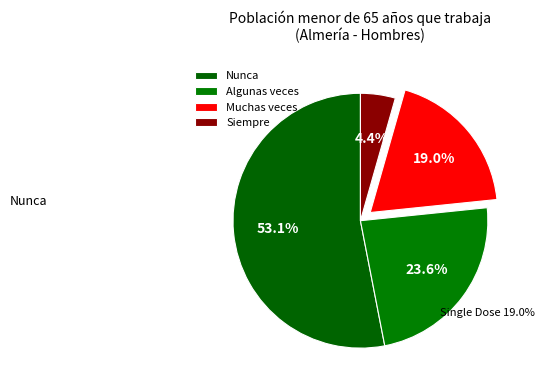

Does Siempre account for over 50% of the chart?

No